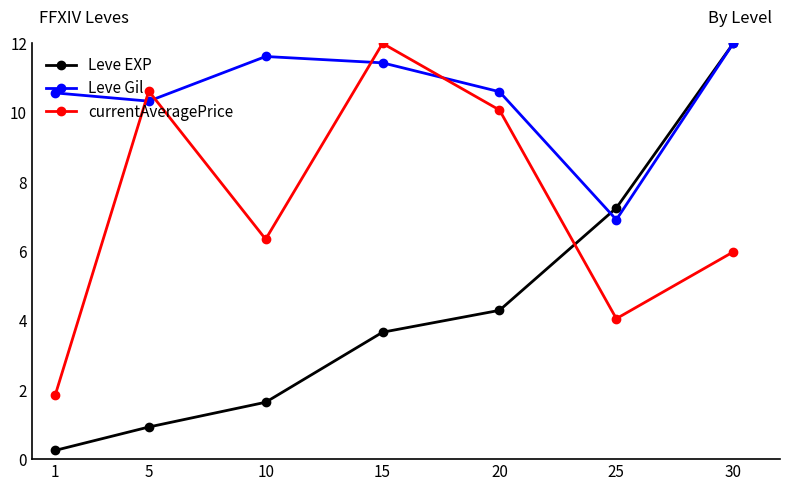

Where does the Leve Gil series first go above 10?

1